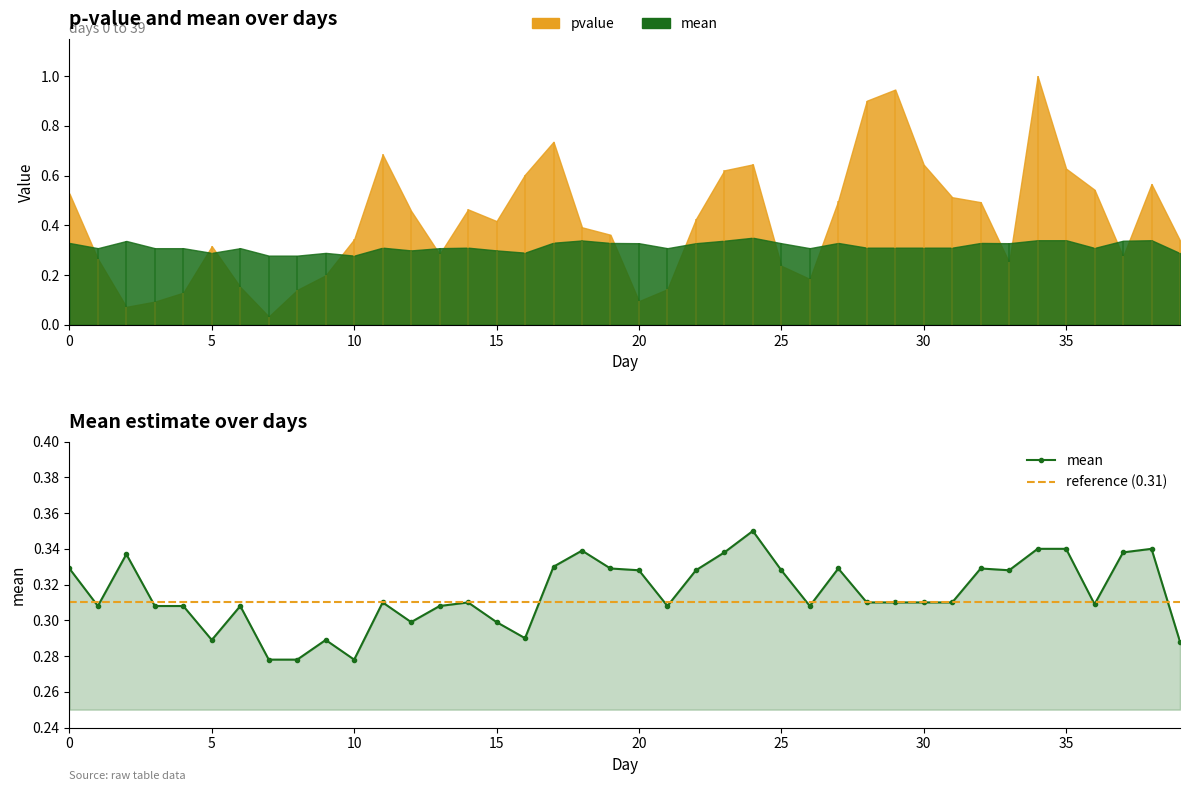

What is the approximate value at 29?

0.3